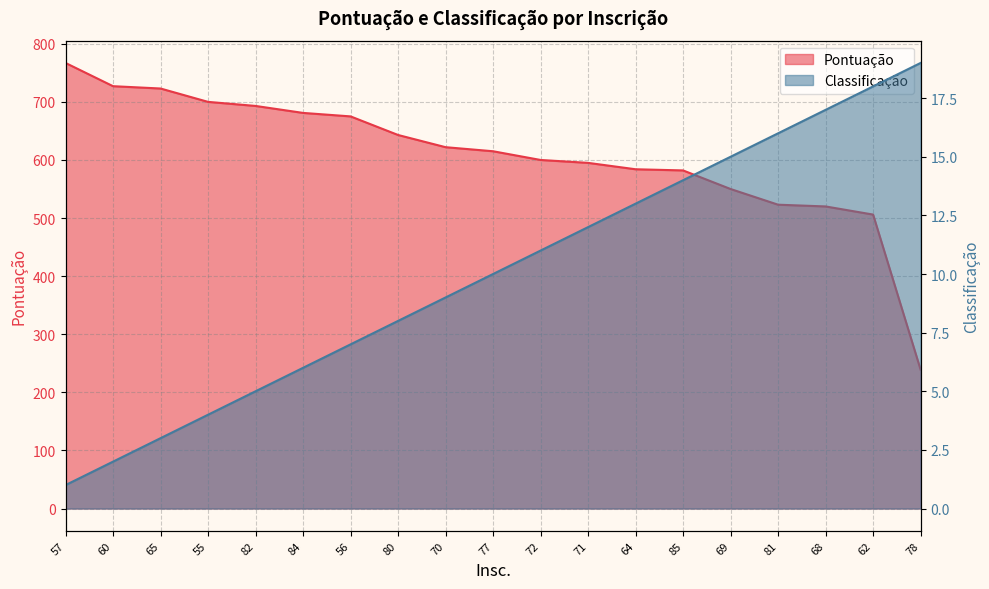

How many lines are shown in the chart?

2